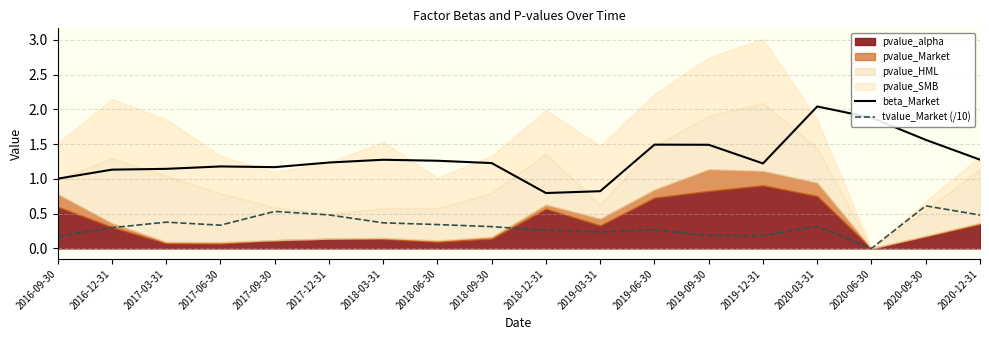

True or false: beta_Market has more than 1 interior local peaks.

True